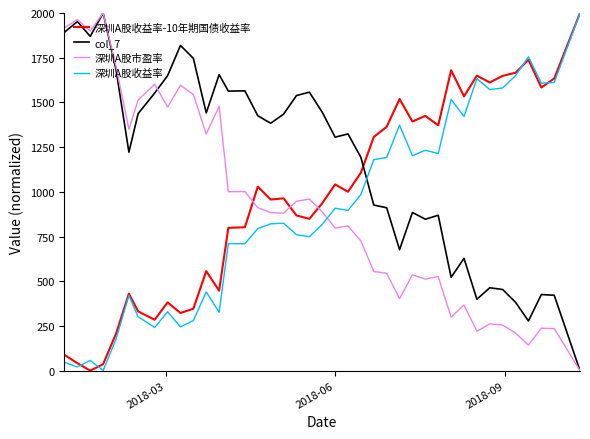

How many times do 深圳A股市盈率 and 深圳A股收益率-10年期国债收益率 cross each other?

3